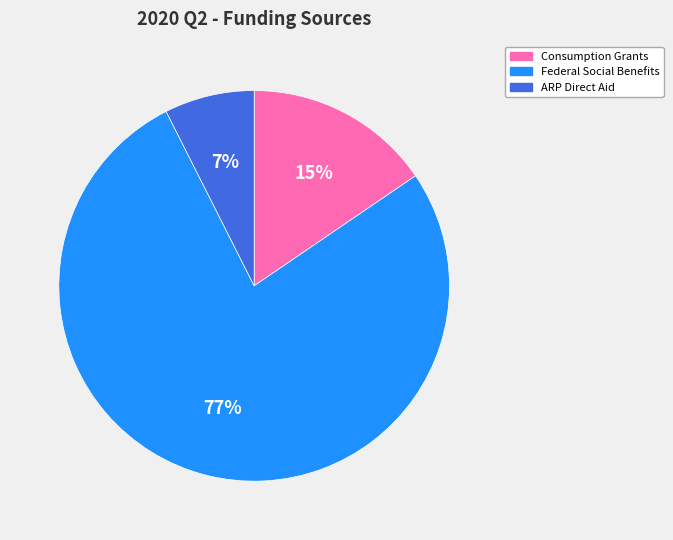

Is there any slice that represents more than half of the pie?

Yes